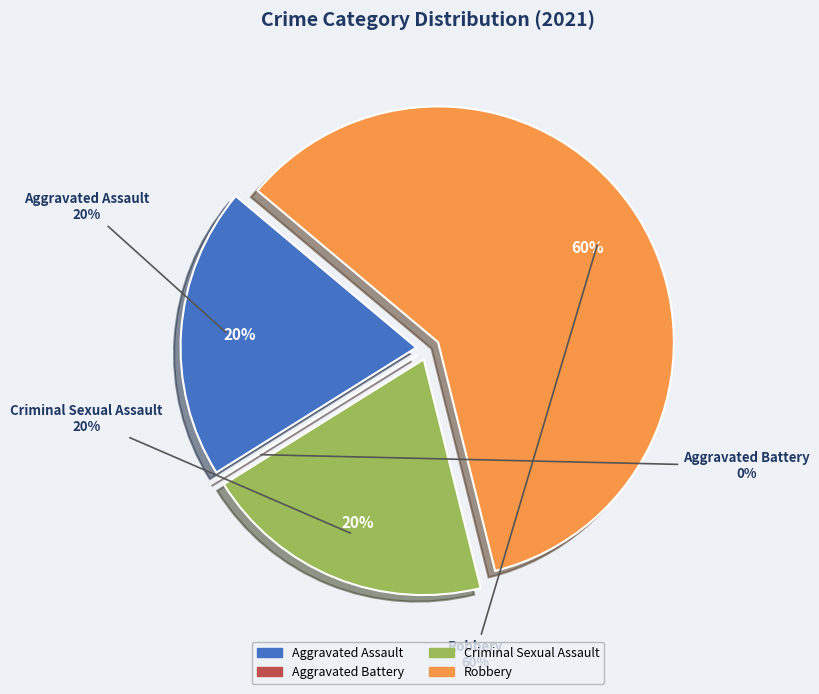

Is there any slice that represents more than half of the pie?

Yes